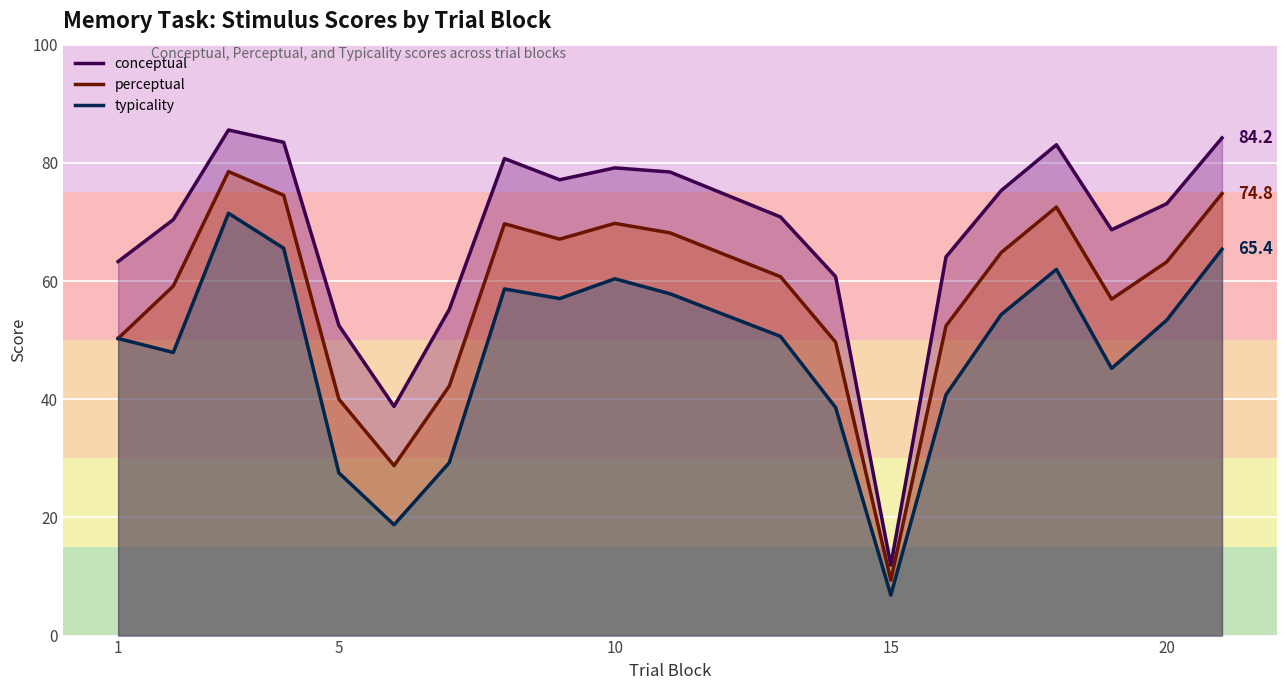

True or false: conceptual and typicality cross at least once.

False